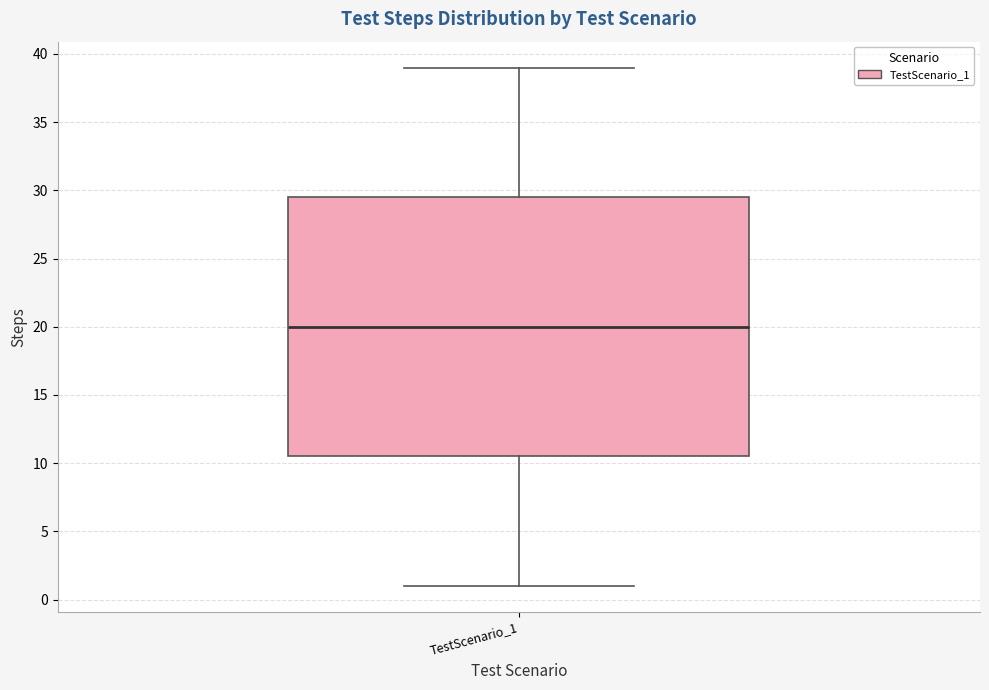

Where is the upper edge of the box for TestScenario_1 on the y-axis? The values are not printed on the chart, so give them approximately, as read against the axis.

29.5